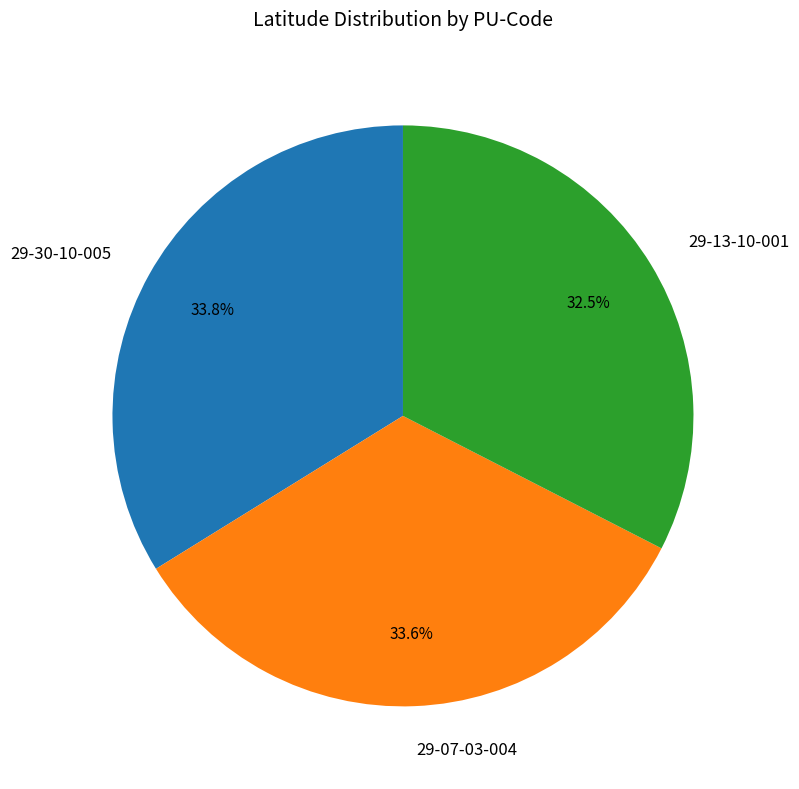

How many slices are in this pie chart?

3